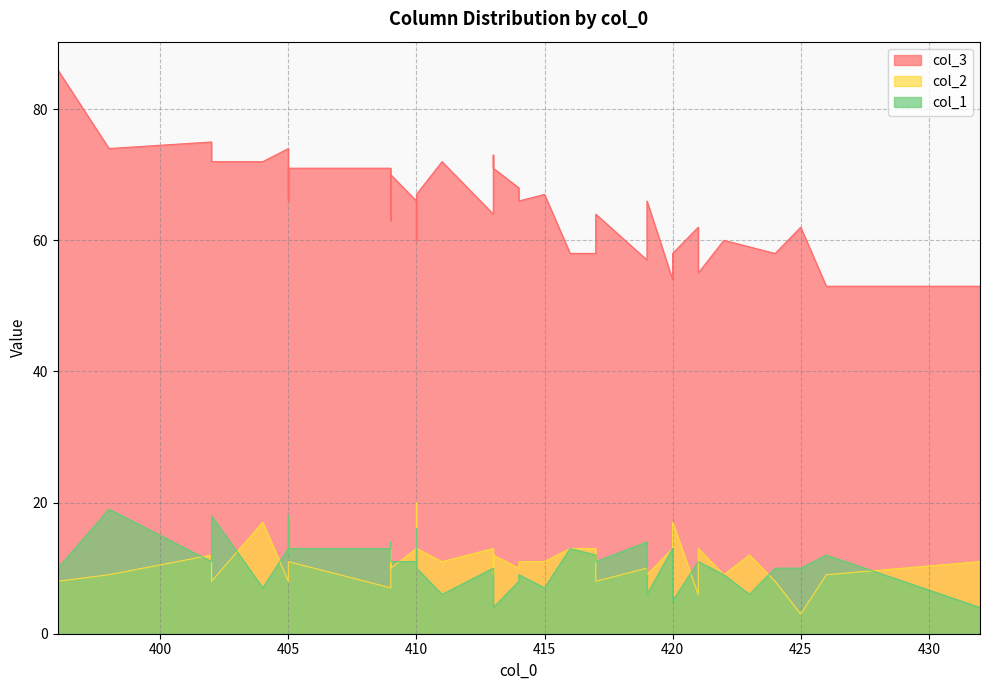

What is the sum of the col_2 values at 419 and 402?

21